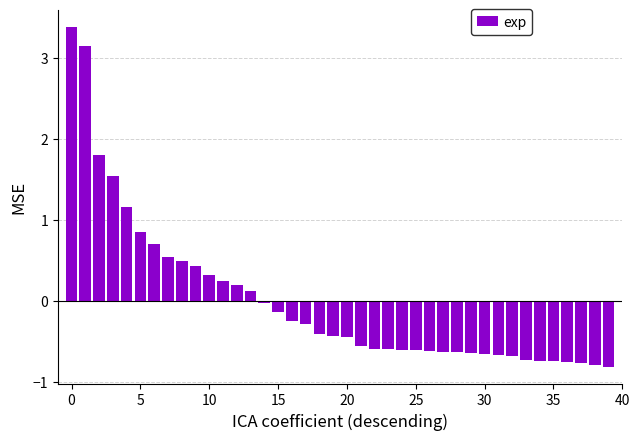

What is the difference between the maximum and minimum values?

4.2